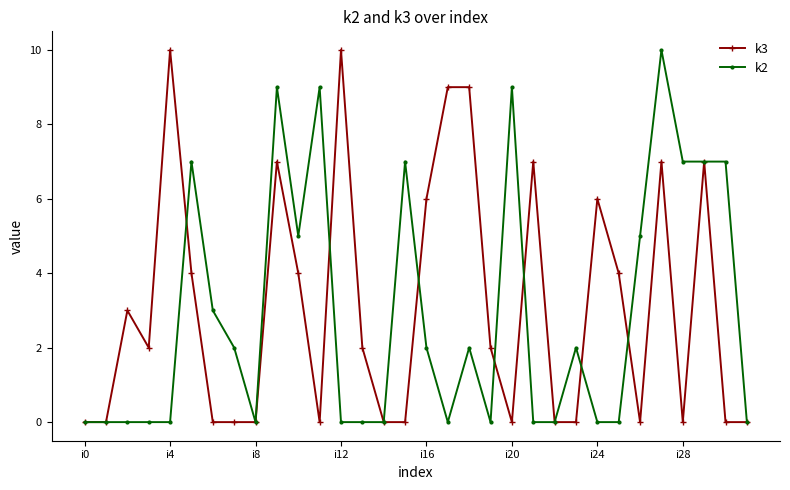

True or false: k2 and k3 cross at least once.

True